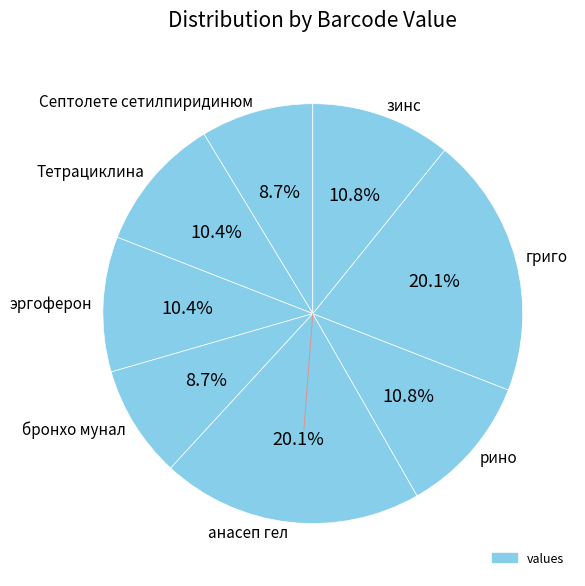

Count the number of slices in the pie.

8